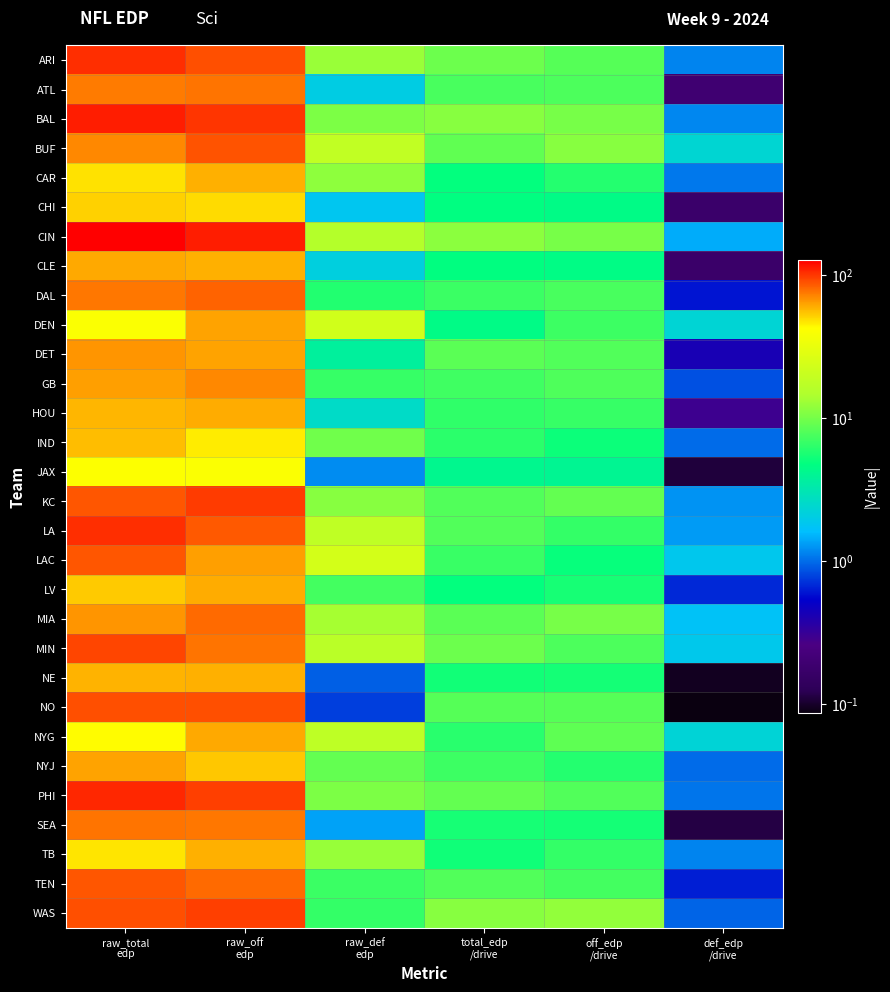

Rank the series by their maximum value, from highest to lowest.

CIN, BAL, PHI, LA, ARI, KC, WAS, MIN, NO, BUF, LAC, TEN, DAL, MIA, ATL, SEA, GB, DET, DEN, NYJ, CLE, NYG, LV, HOU, TB, CAR, NE, IND, CHI, JAX